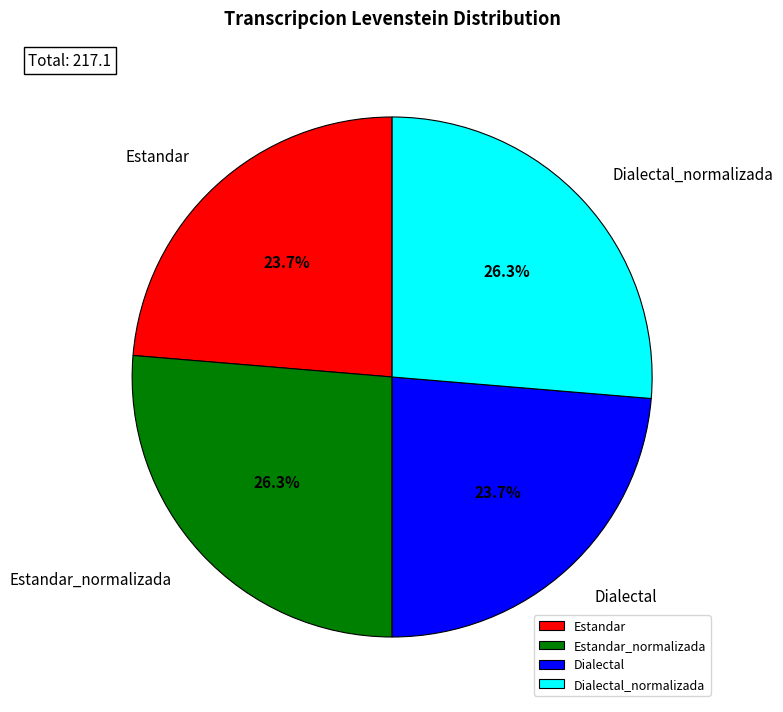

Does Dialectal_normalizada represent more than half of the total?

No